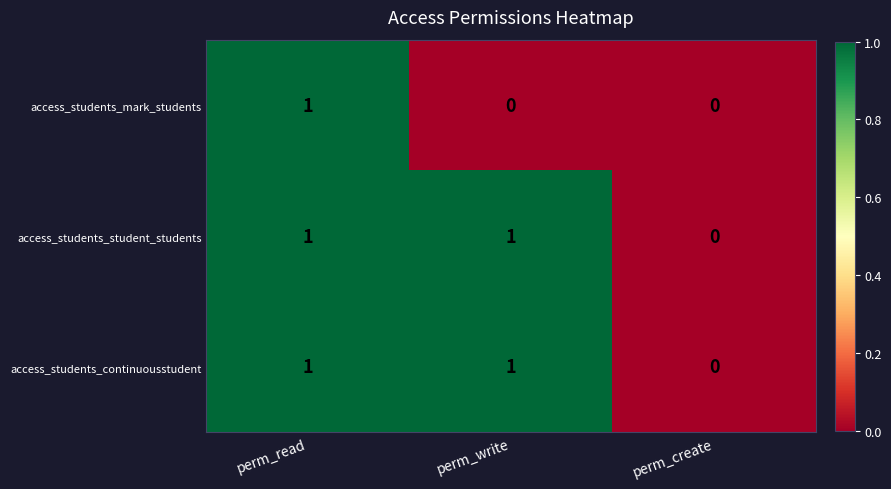

What is the total value across all series at perm_read?

3